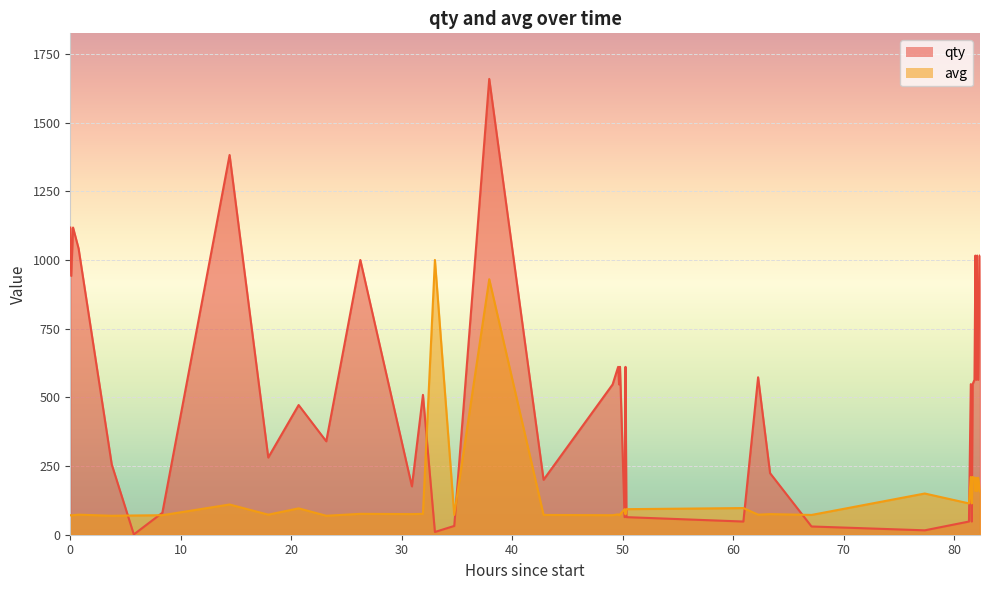

How many intersections are there between avg and qty?

12